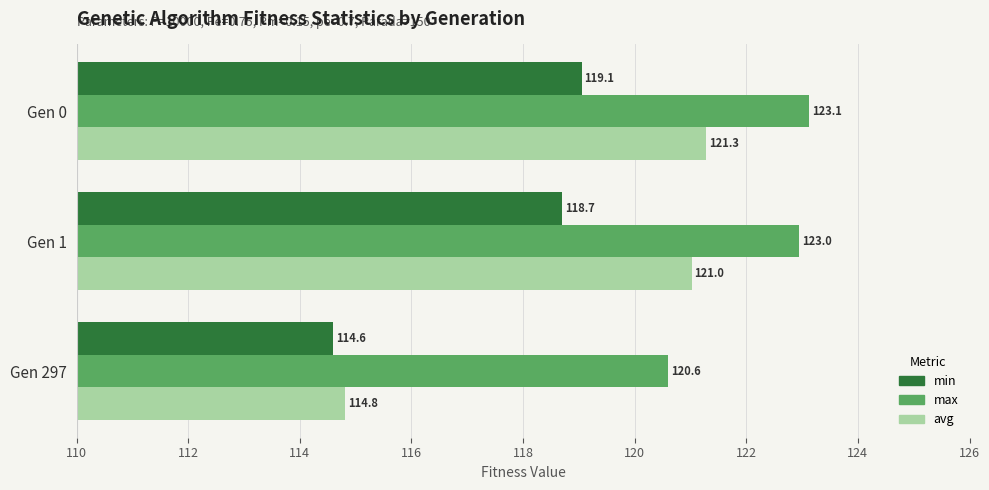

What value does the avg series have at Gen 1?

121.0